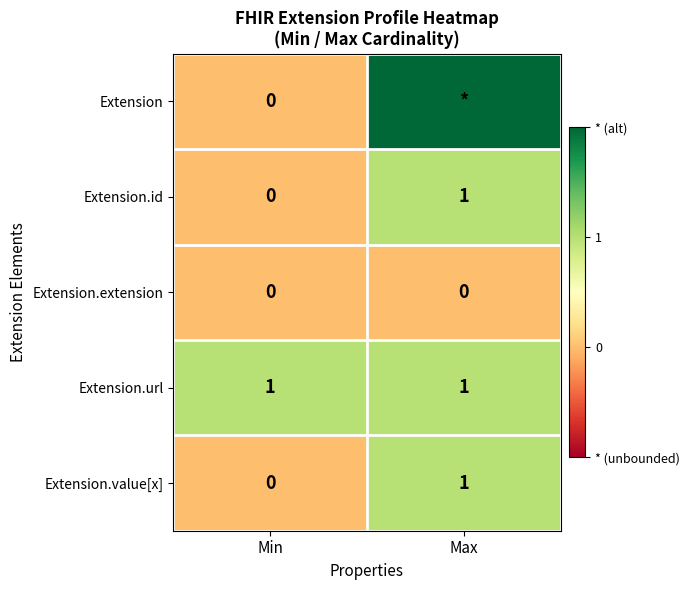

Which series has the widest spread of values?

Extension